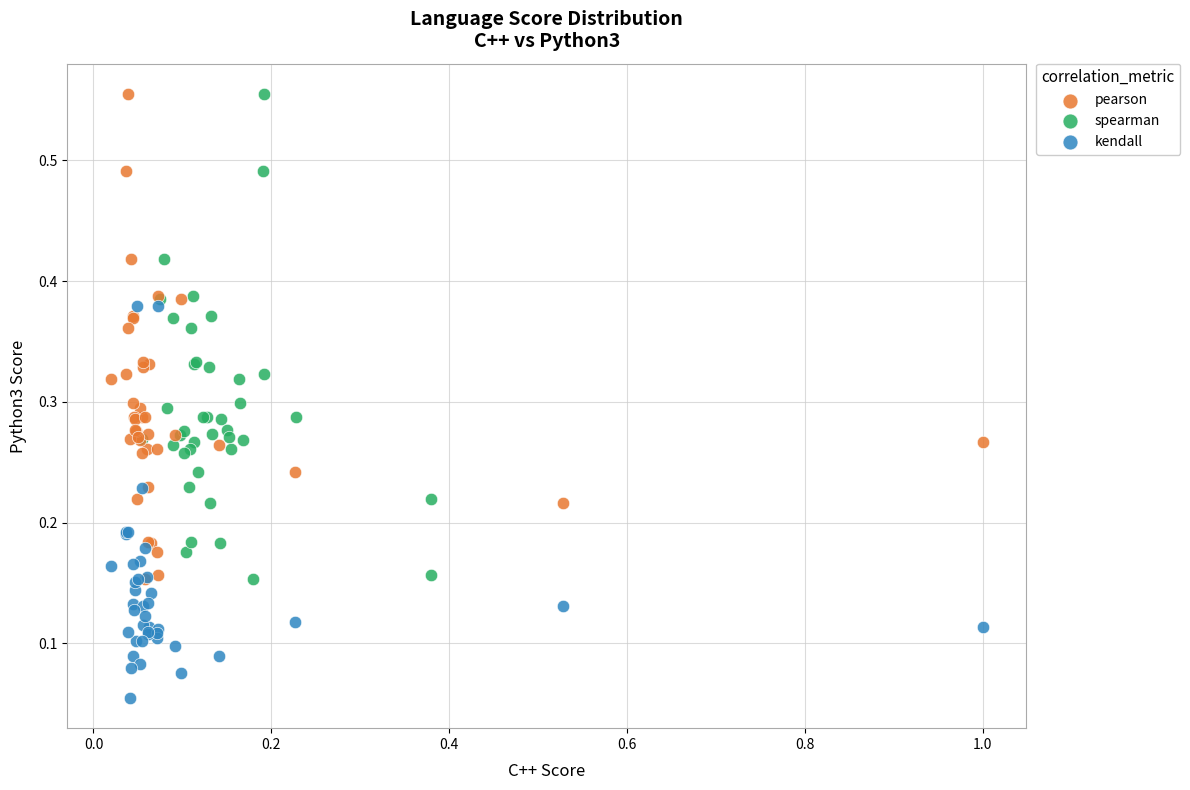

Which series contains the lowest Y value?

kendall